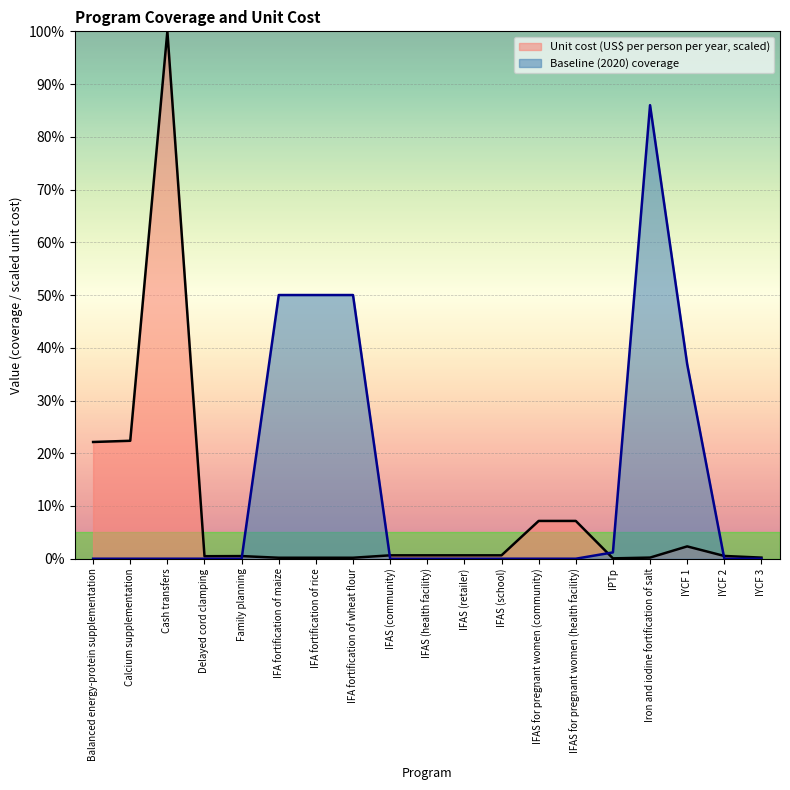

At how many categories does at least one series exceed 0?

19